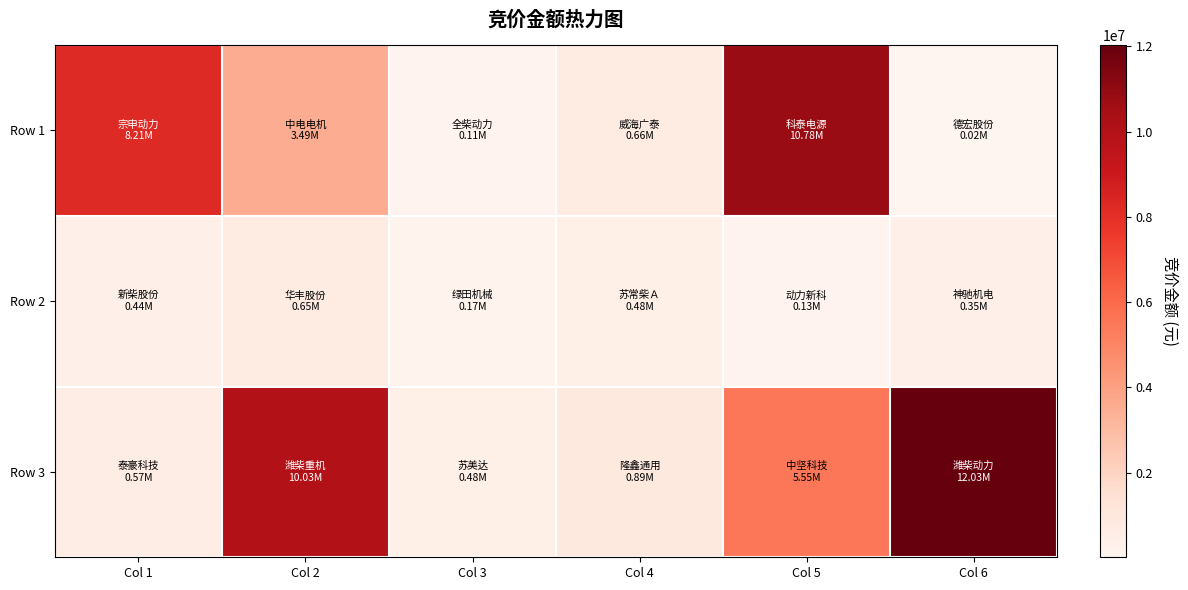

Which series has the largest total across all categories?

Row 3